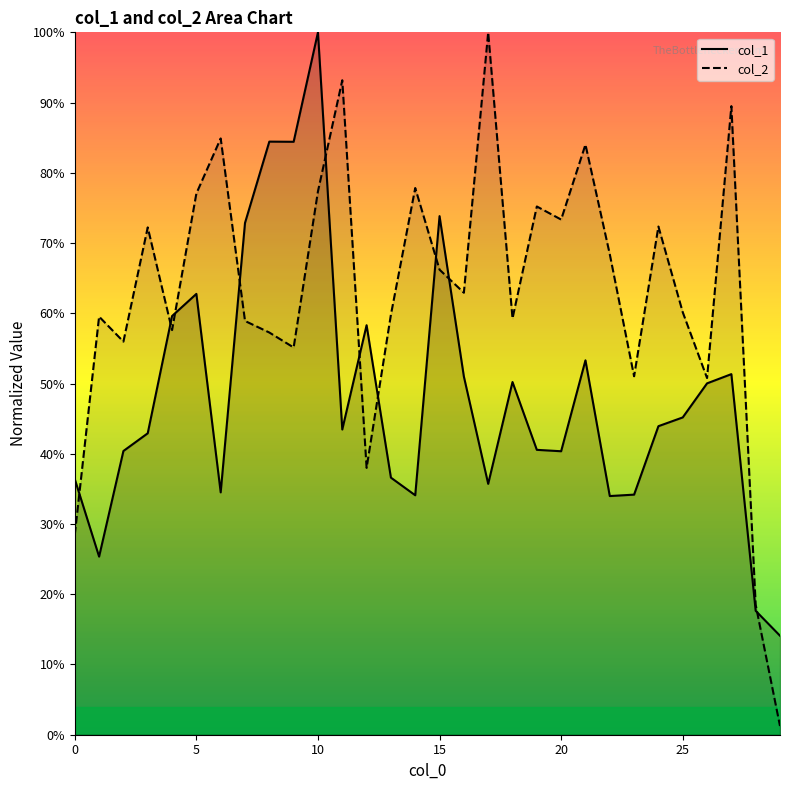

At which category is the sum across all series the highest?

10